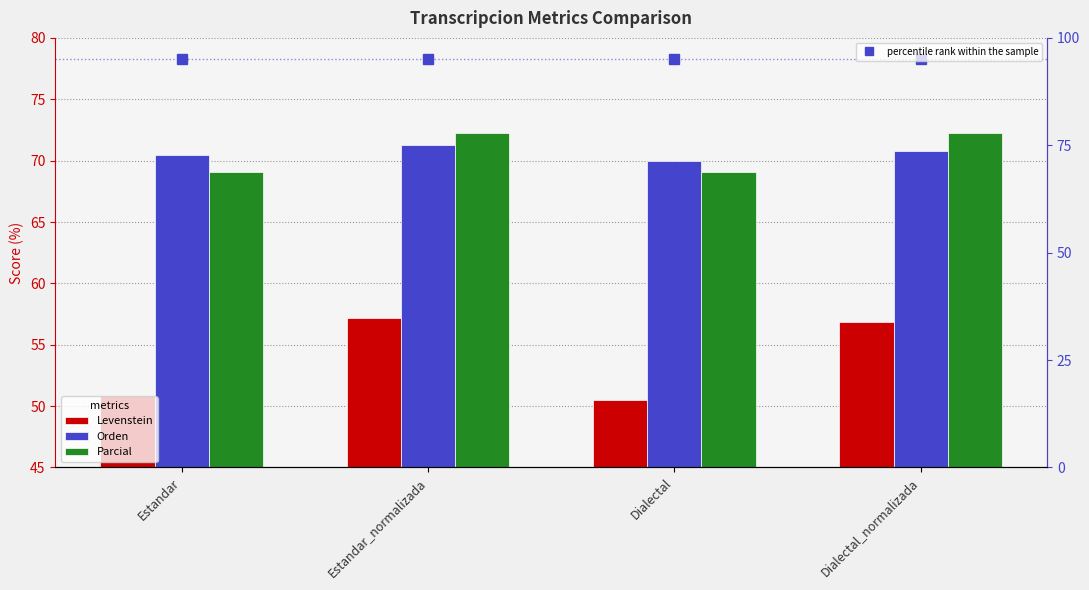

What is the total value across all series at Dialectal?

284.6